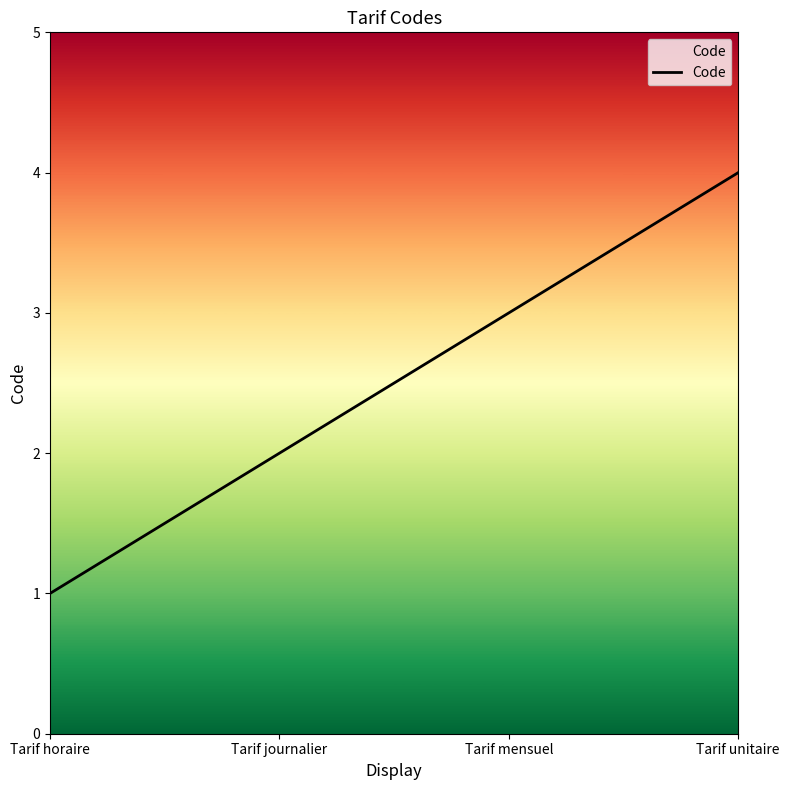

What is the sum of the values at Tarif mensuel and Tarif horaire?

4